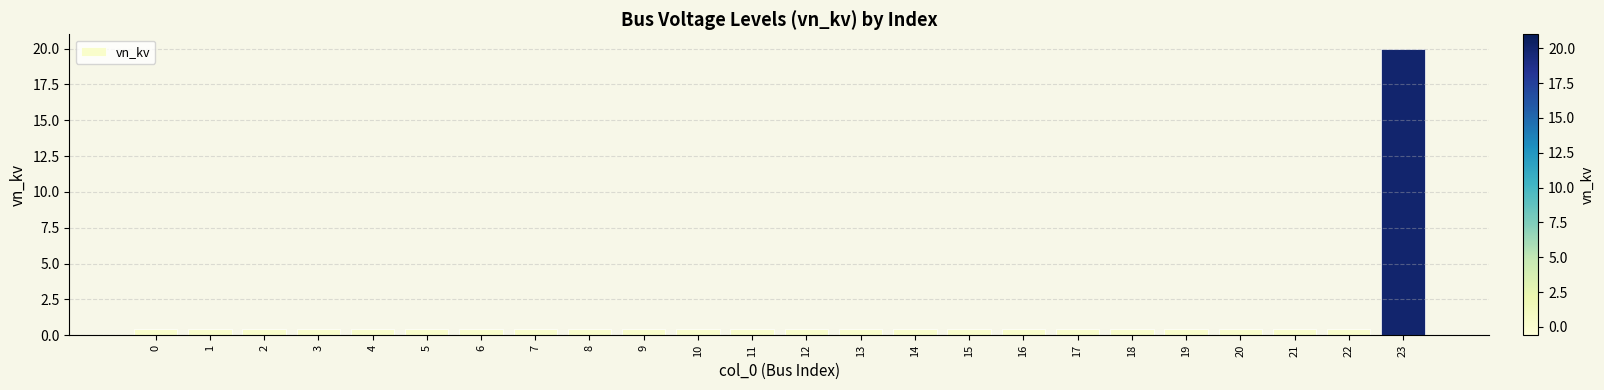

What is the average value?

1.2